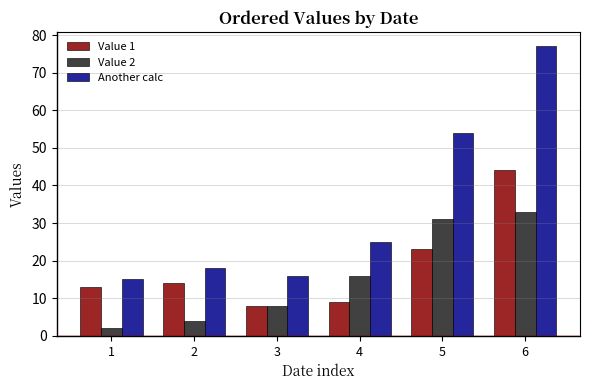

At which label is Value 1 closest to 26?

5